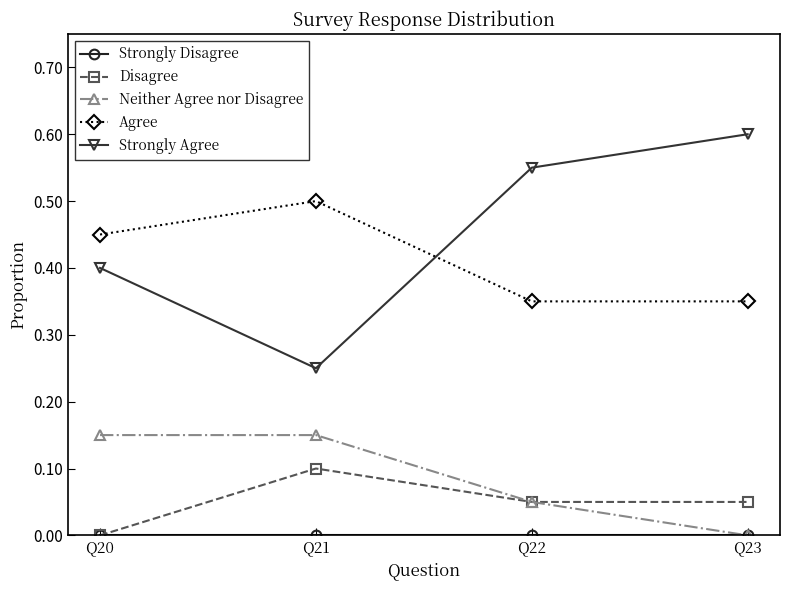

Is it true that Agree equals 0.3 at Q21?

False